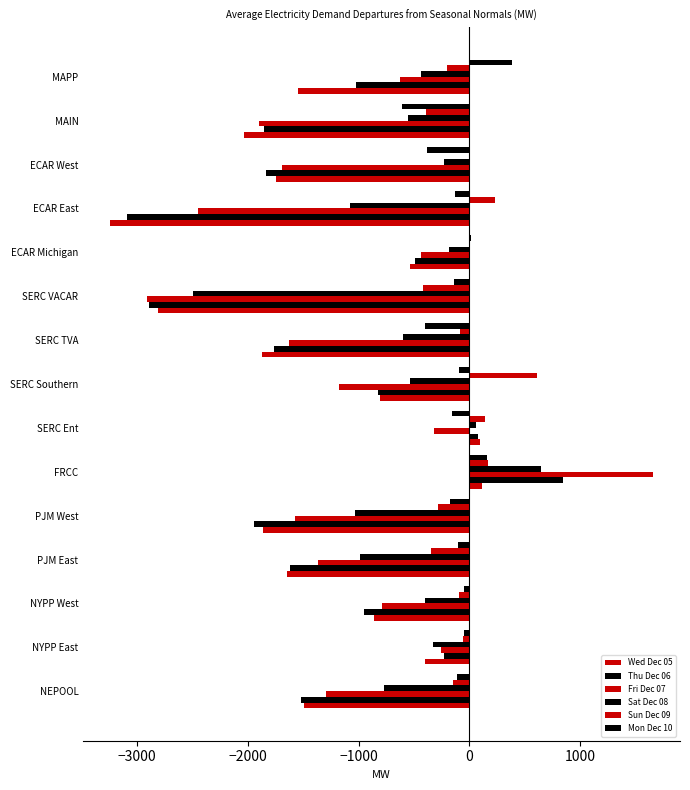

How many positive values does the Fri Dec 07 series have?

1